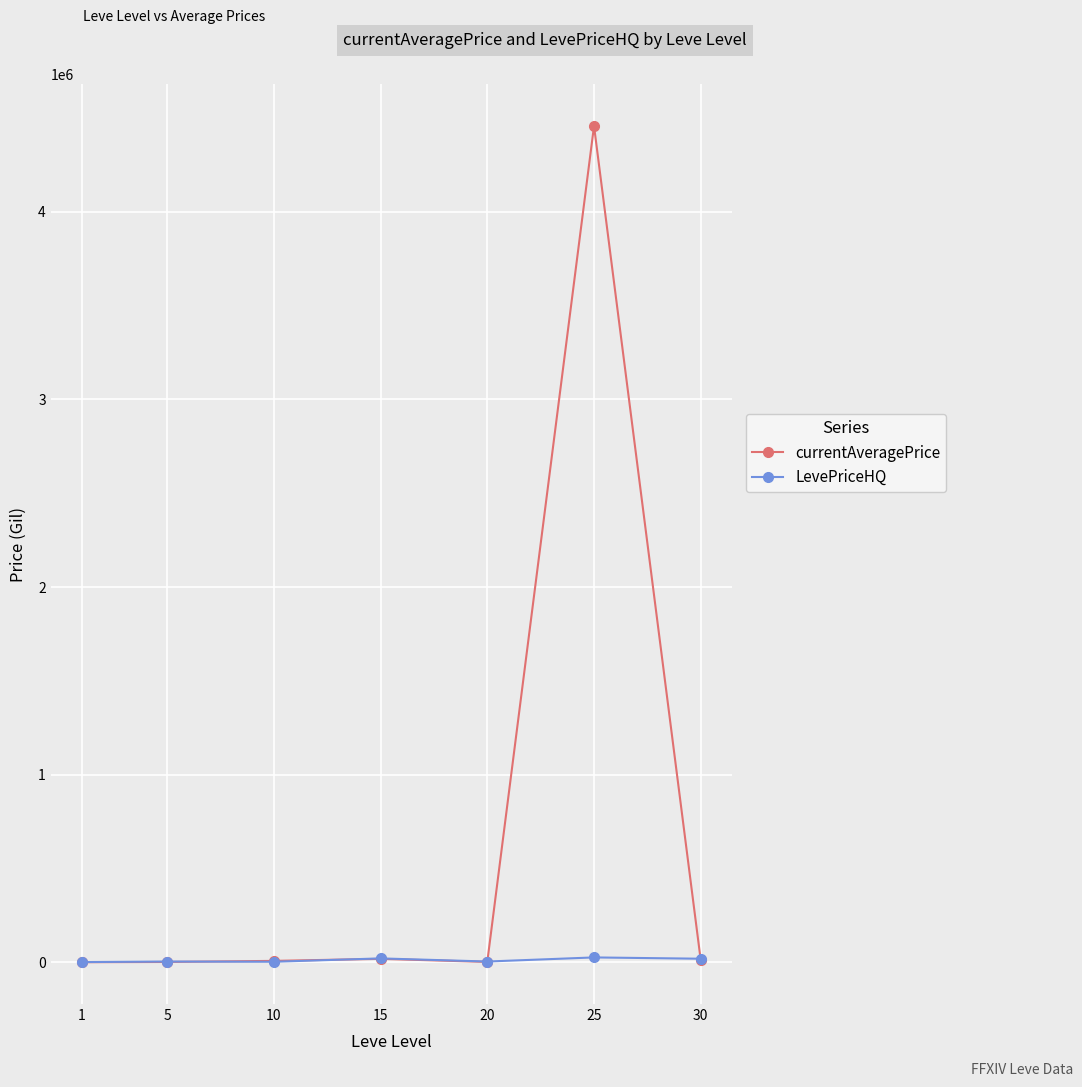

What is the average value of the currentAveragePrice series?

643345.1